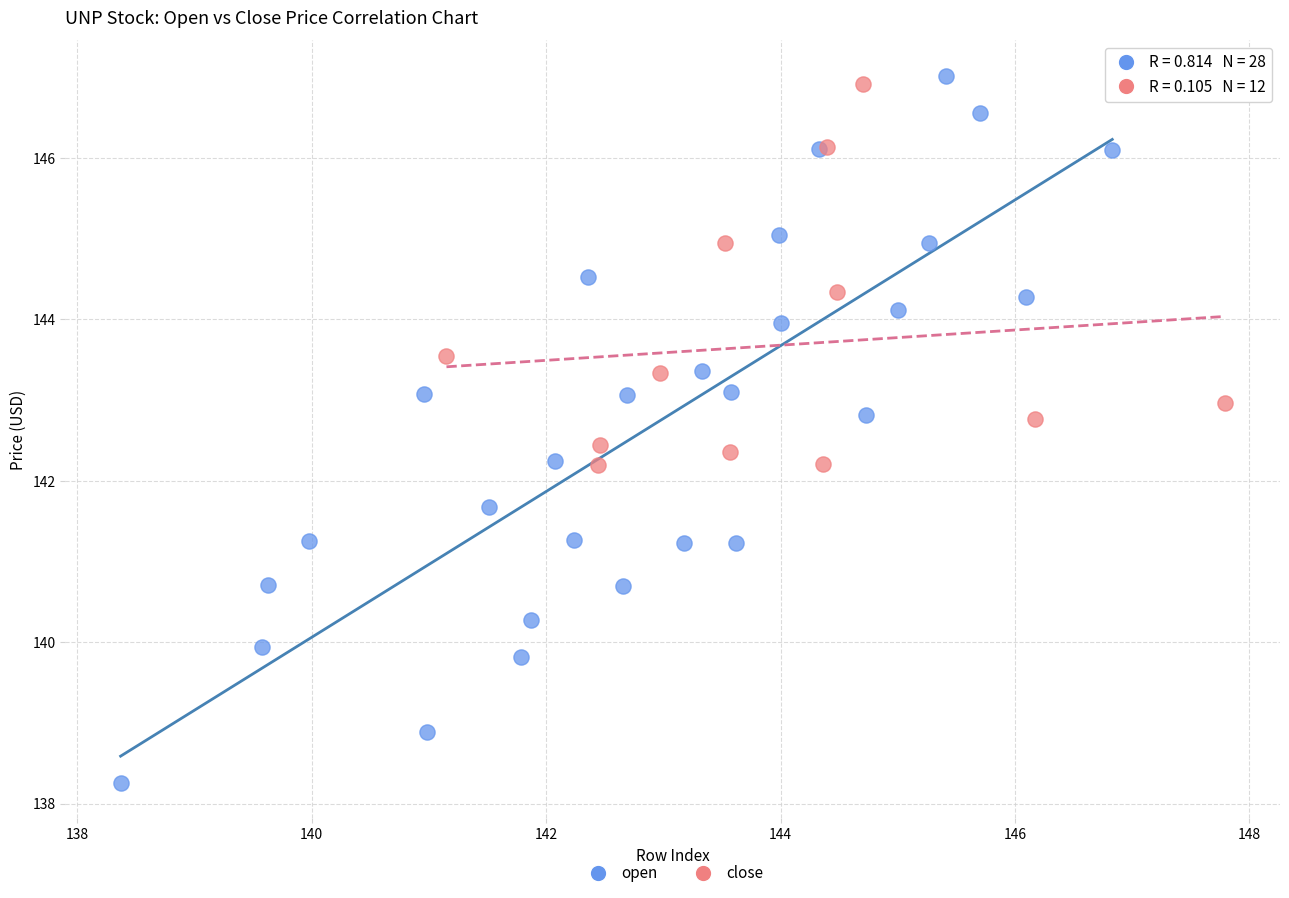

Which series contains the highest Y value?

open